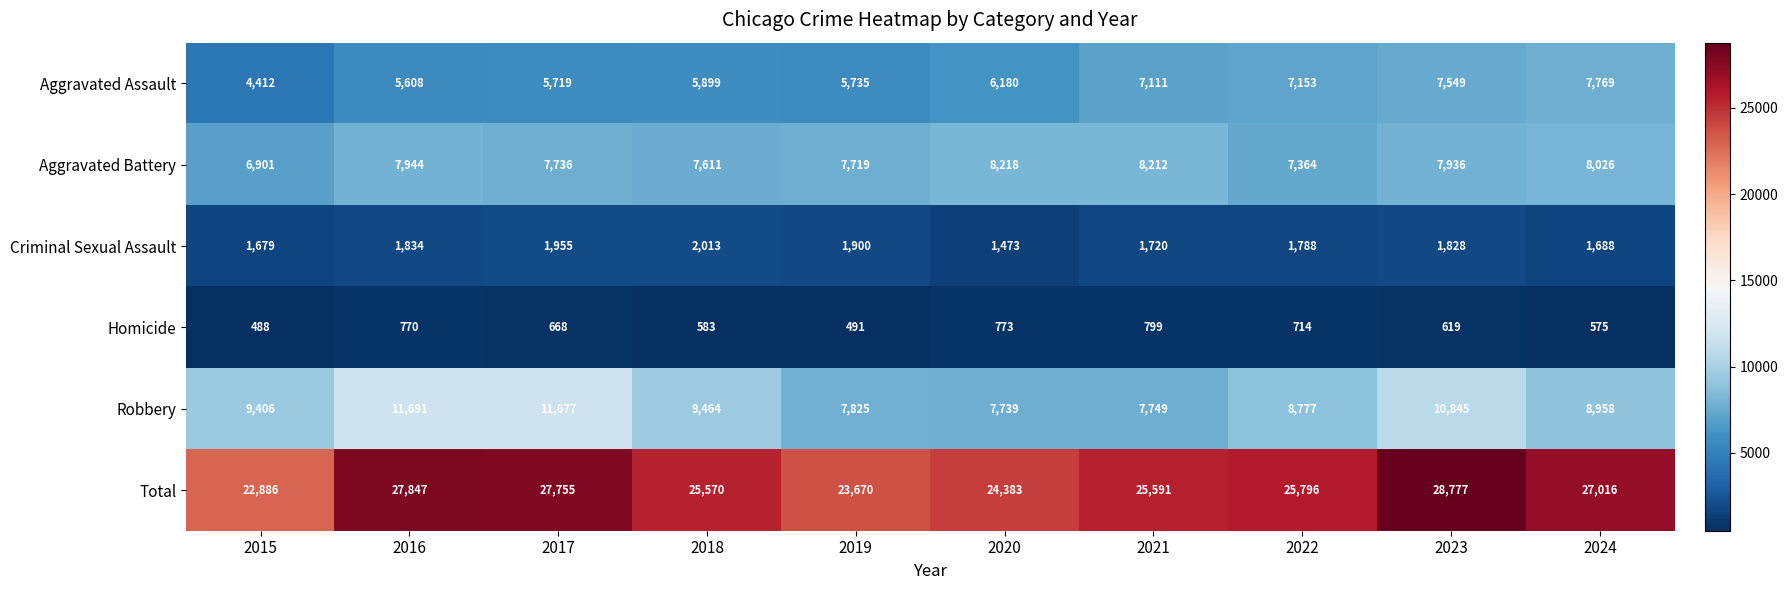

At which category is the sum across all series the highest?

2023